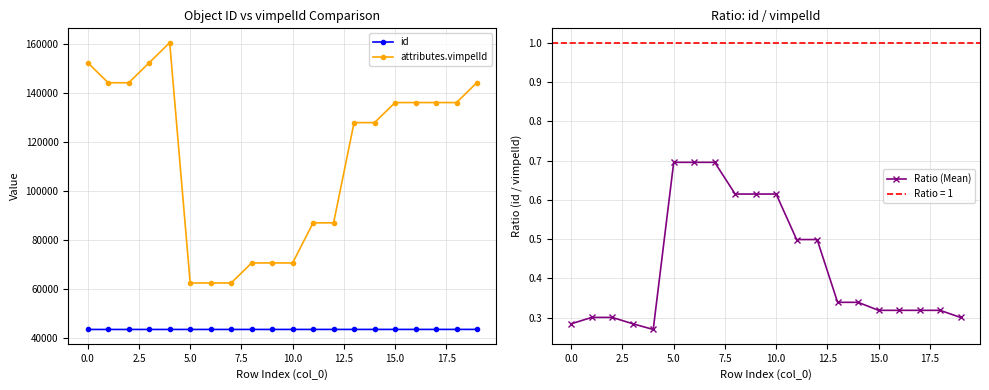

What are all the series names shown in the legend?

id, attributes.vimpelId, Ratio (Mean)